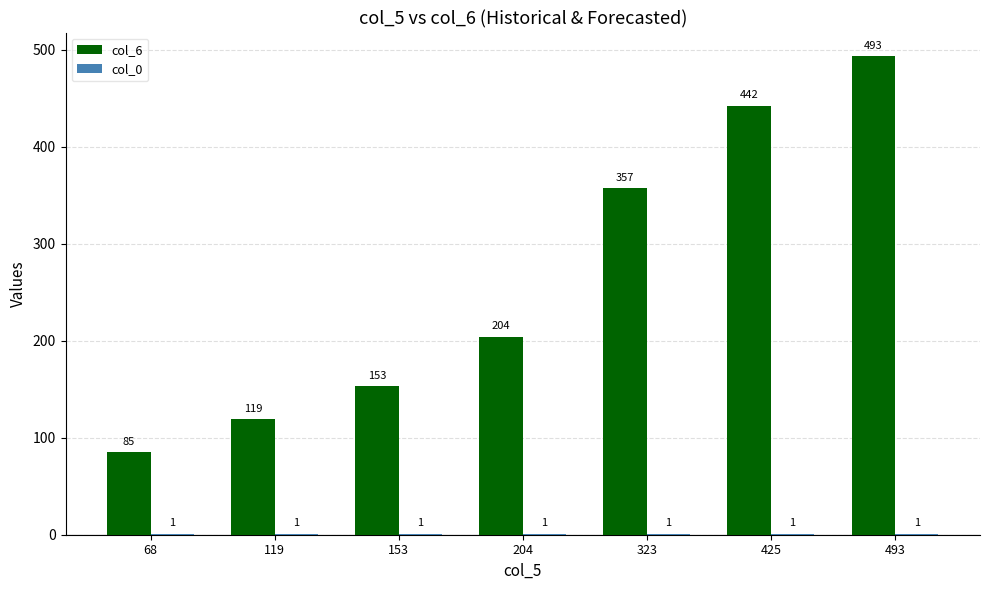

What is the sum of the col_6 values at 425 and 68?

527